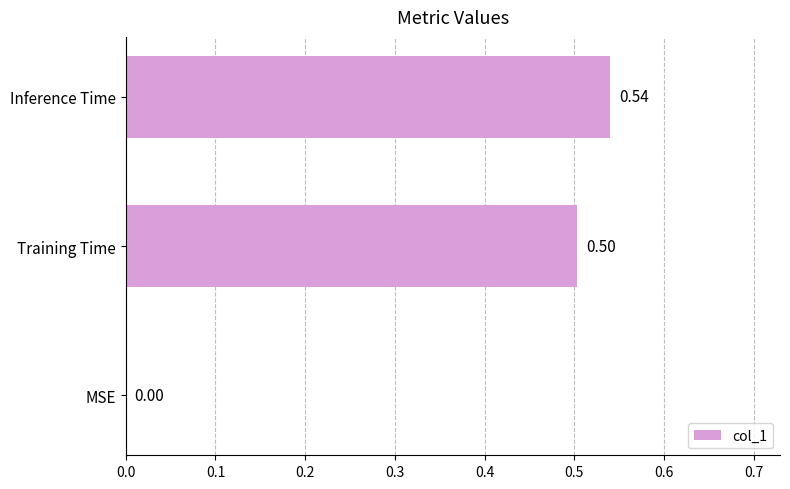

Which category has the highest value across all series?

Inference Time